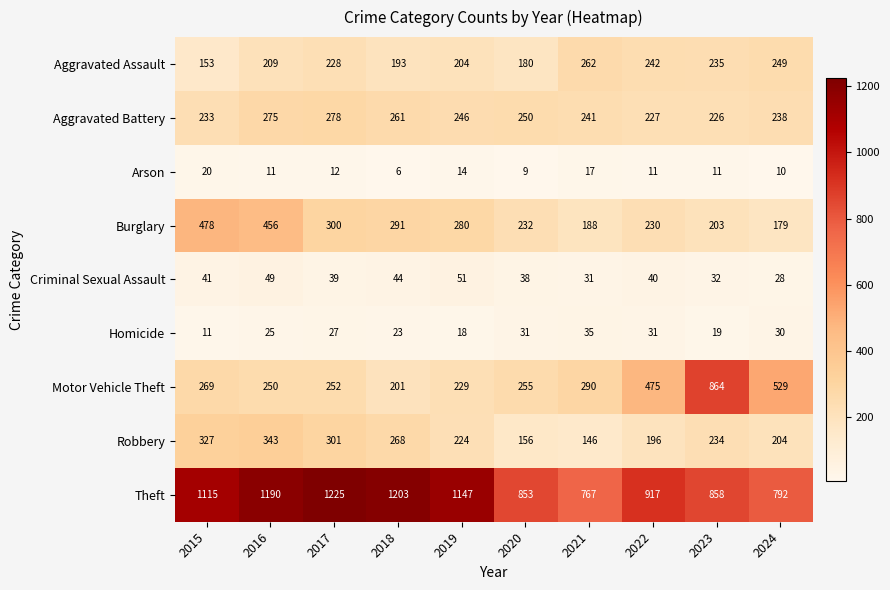

True or false: Arson has a value of 7 at 2024.

False